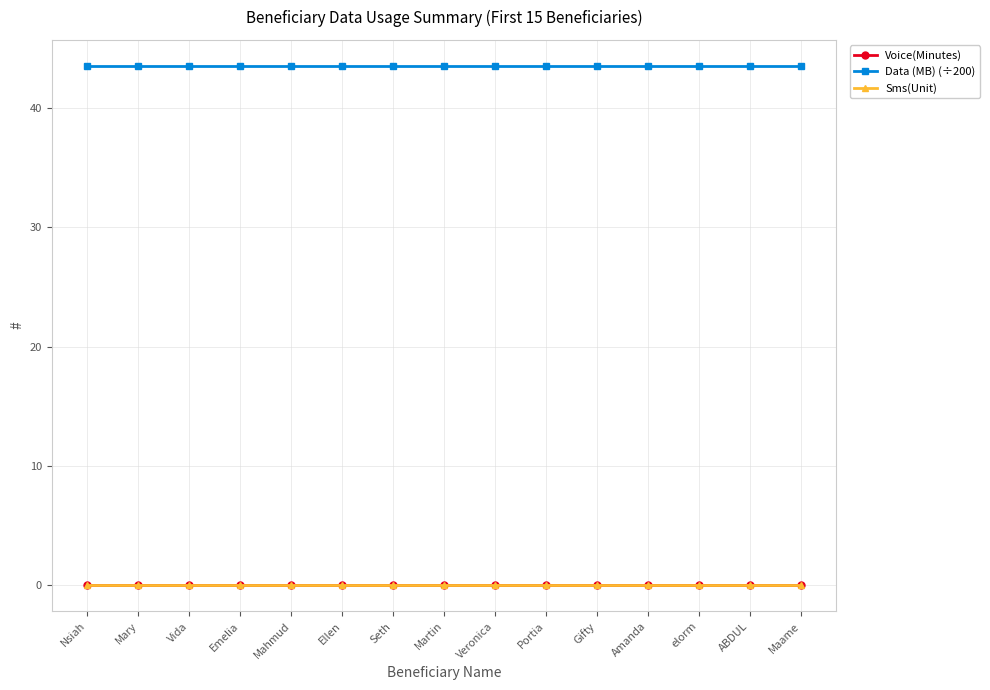

True or false: Data (MB) (÷200) and Sms(Unit) intersect in this chart.

False